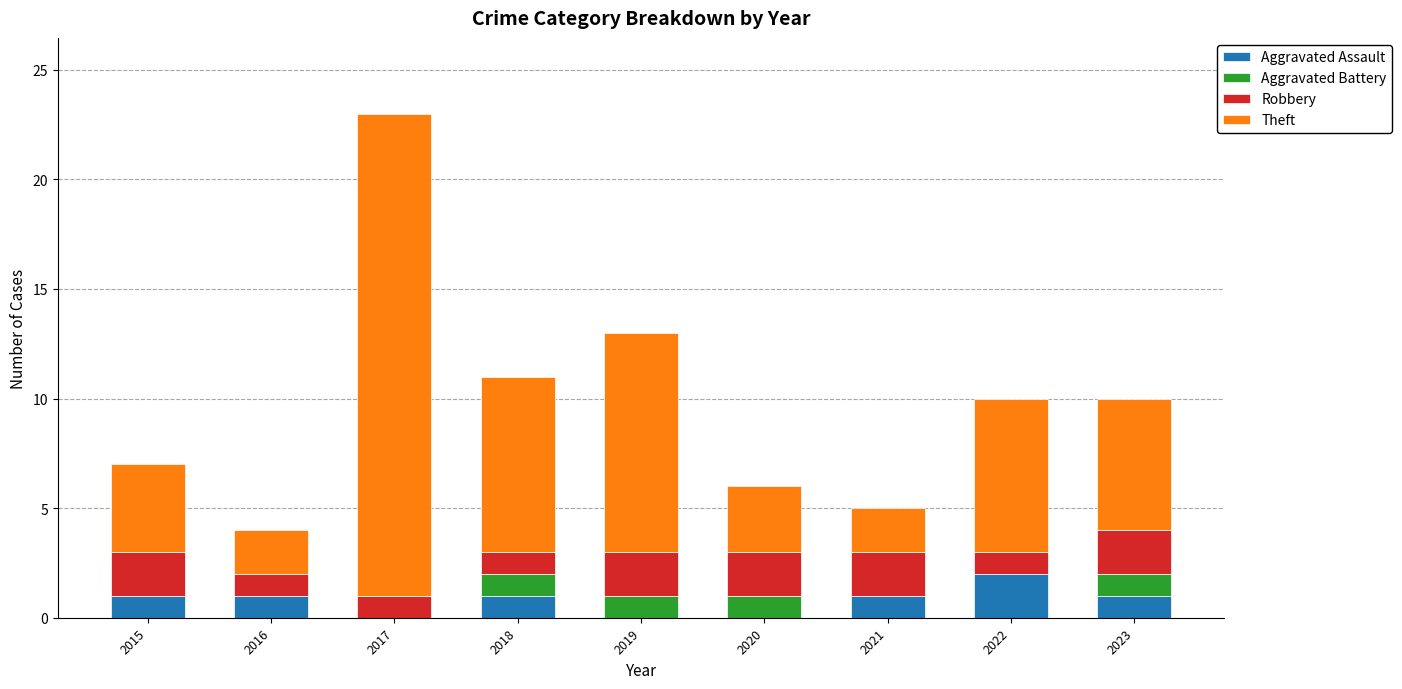

The value of Aggravated Assault at 2020 is 0. True or false?

True